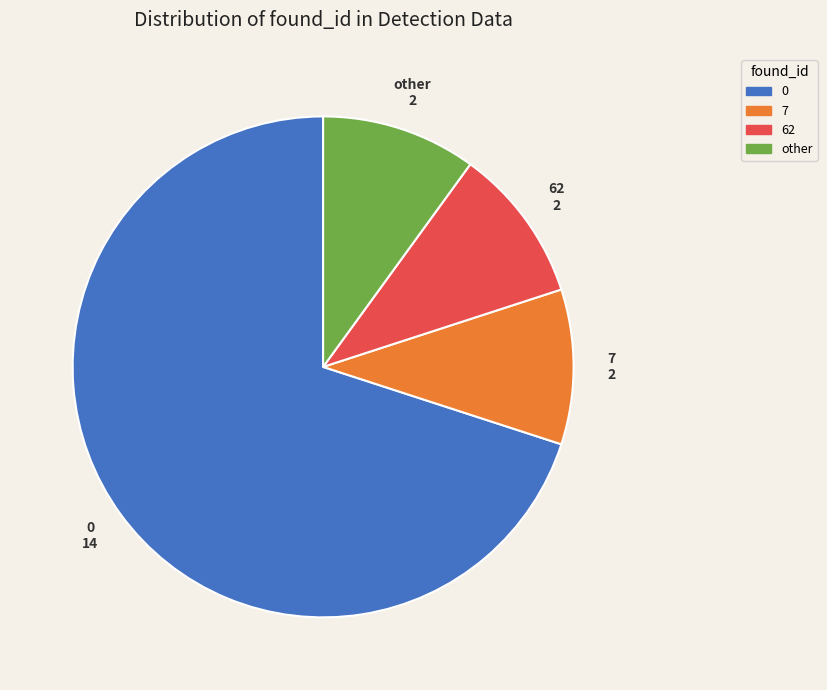

Is the sum of 0 and 62 greater than half?

Yes